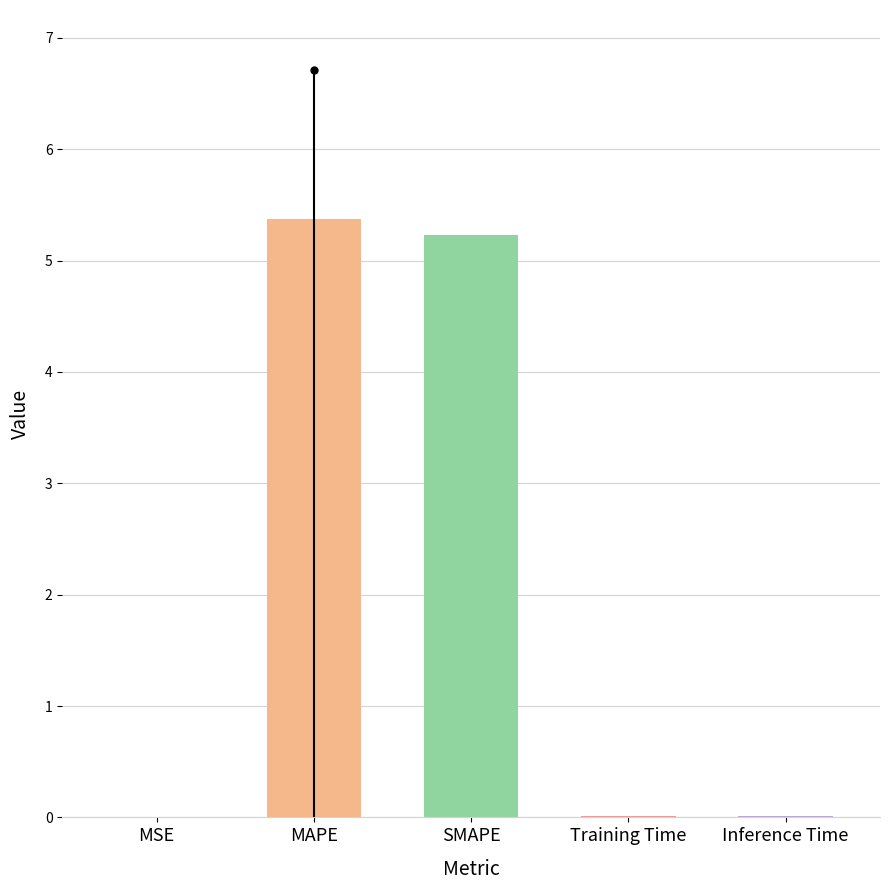

Between MSE and MAPE, which is larger?

MAPE